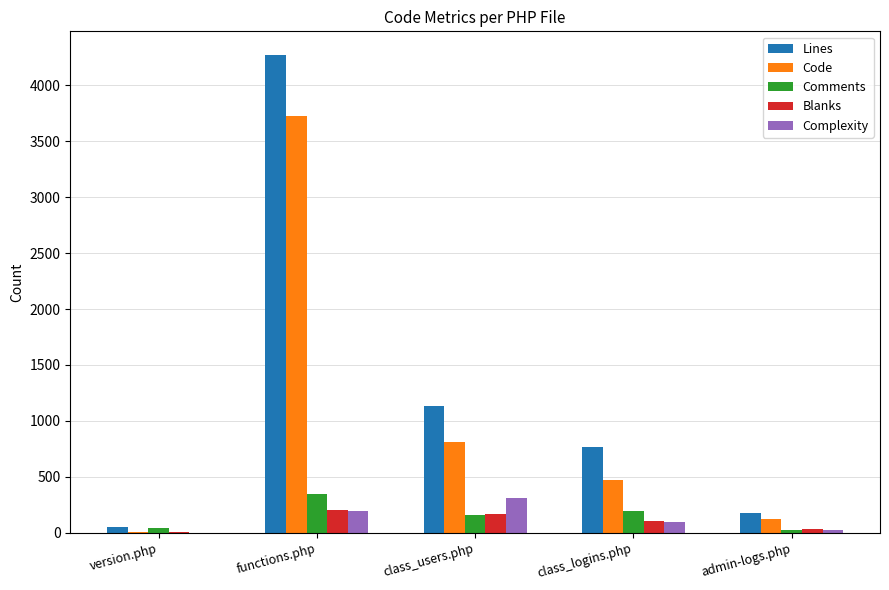

What is the sum of the Complexity values at functions.php and class_users.php?

506